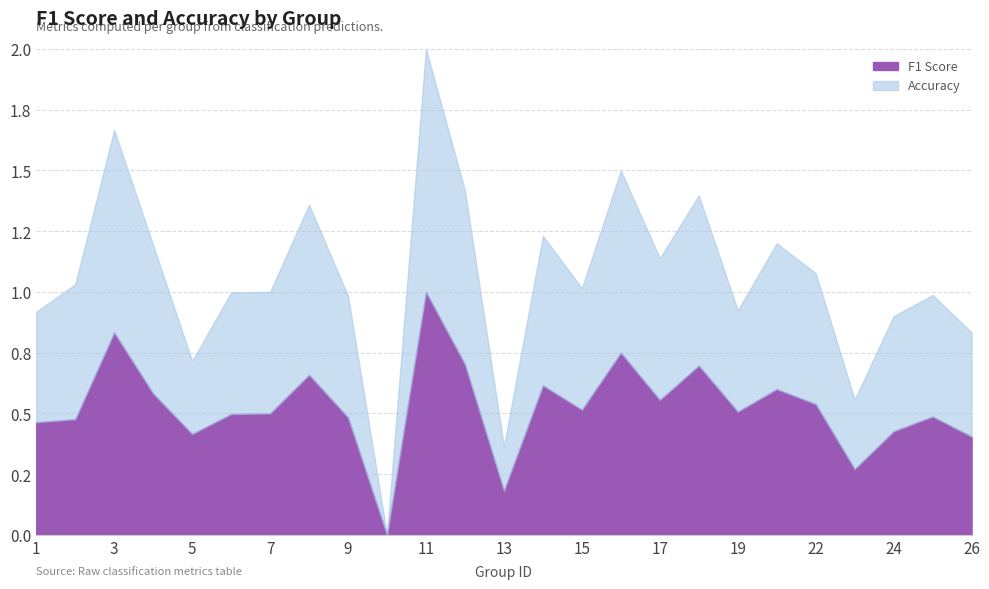

What is the highest value of the f1 series?

1.0